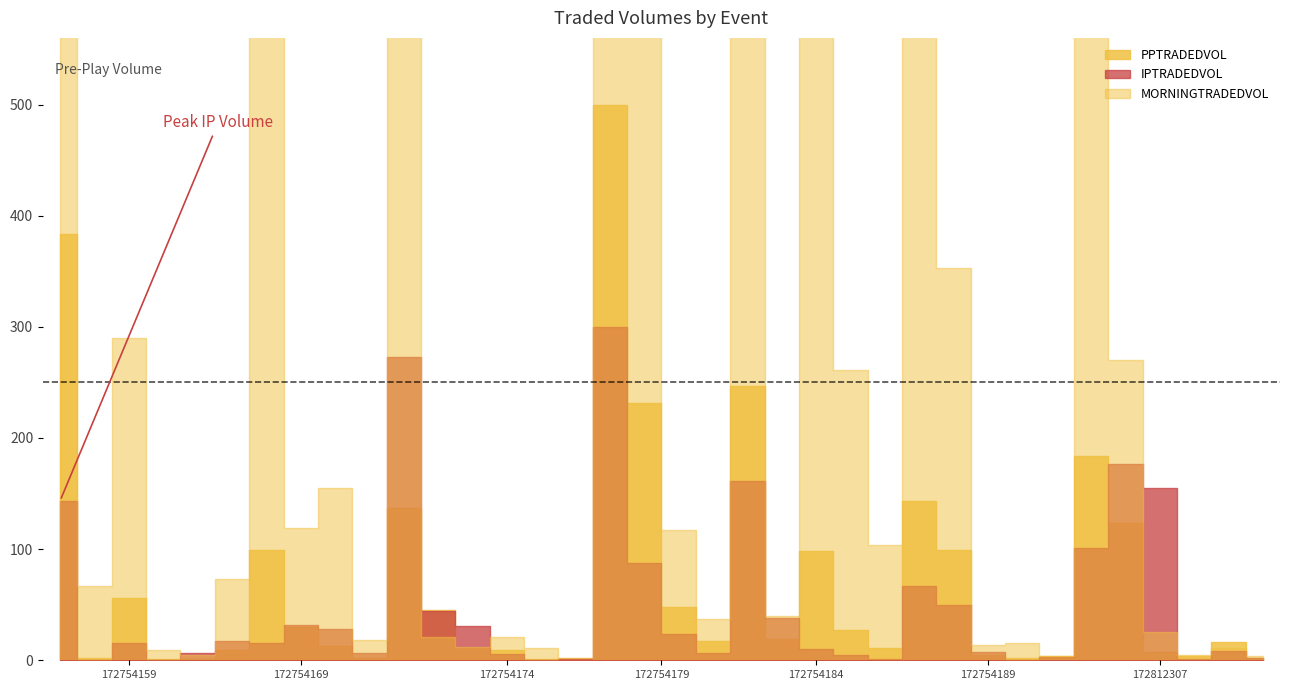

True or false: MORNINGTRADEDVOL and IPTRADEDVOL cross at least once.

False